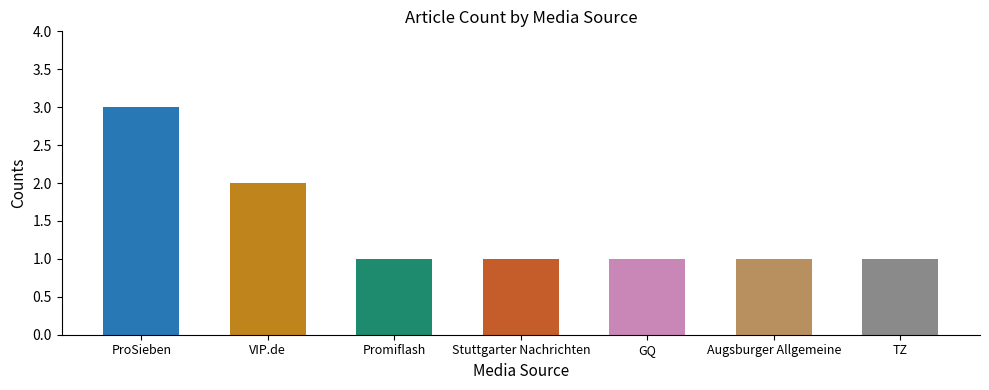

Where is the data nearest to the value 2?

VIP.de